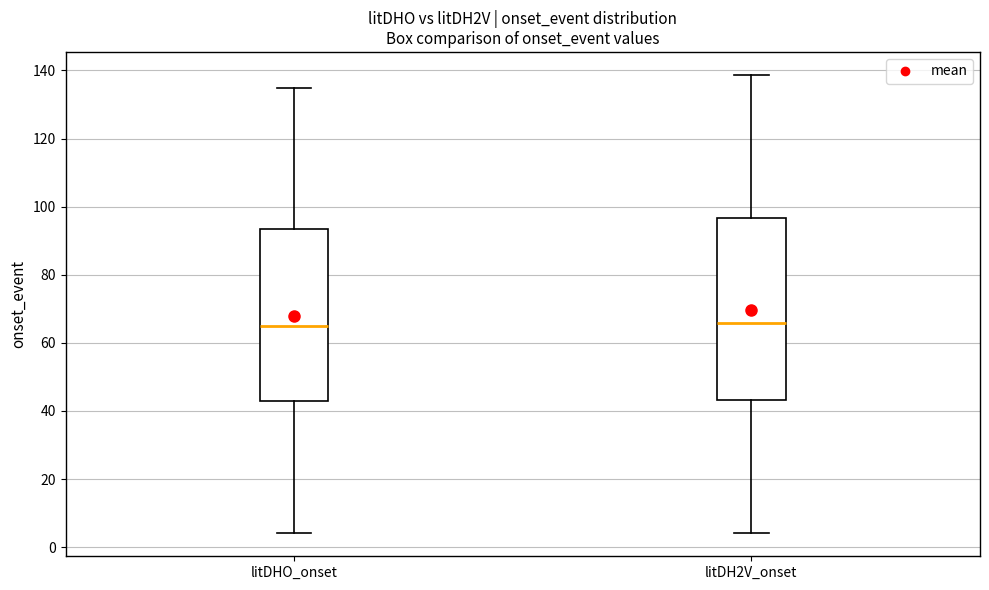

Reading left to right, read every box against the y-axis: the position of its median line, the range the box covers, and the ends of its whiskers. The values are not printed on the chart, so give them approximately, as read against the axis.

litDHO_onset: median 64, box 42 to 94, whiskers 4 to 134
litDH2V_onset: median 66, box 44 to 96, whiskers 4 to 138